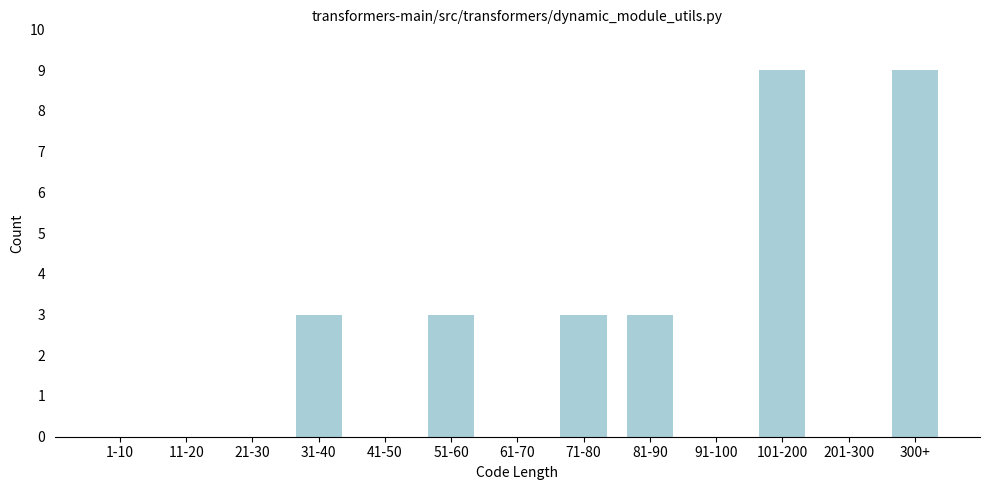

Reading right to left, extract all data points from this chart.

300+=9	201-300=0	101-200=9	91-100=0	81-90=3	71-80=3	61-70=0	51-60=3	41-50=0	31-40=3	21-30=0	11-20=0	1-10=0